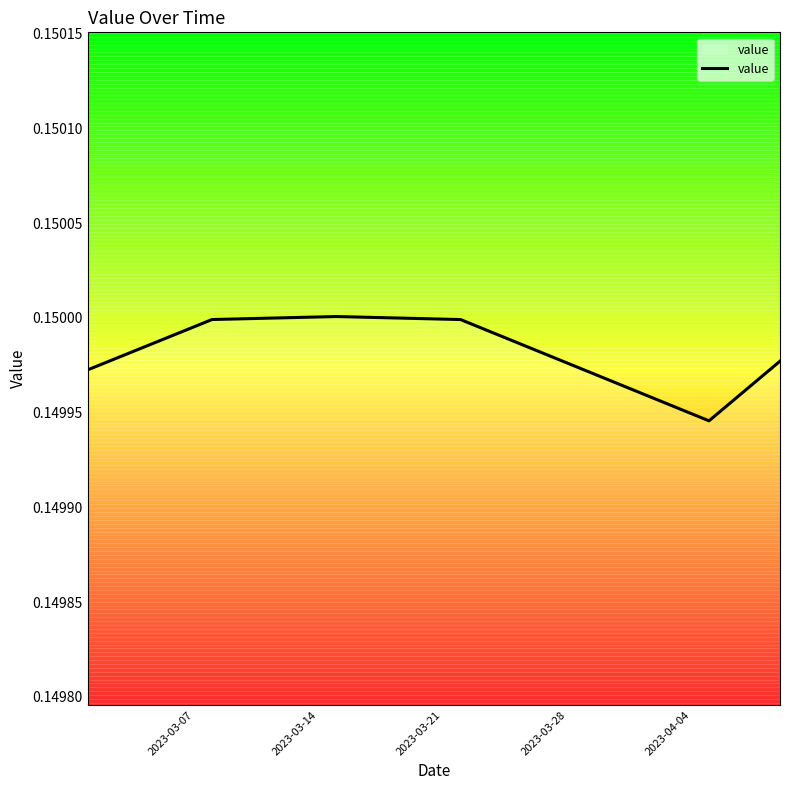

Does the chart have visible grid lines?

No